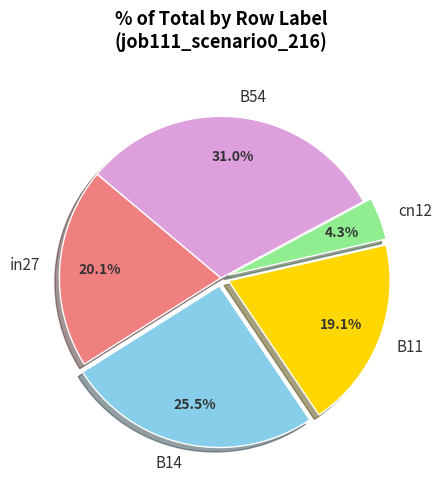

How many slices are in this pie chart?

5